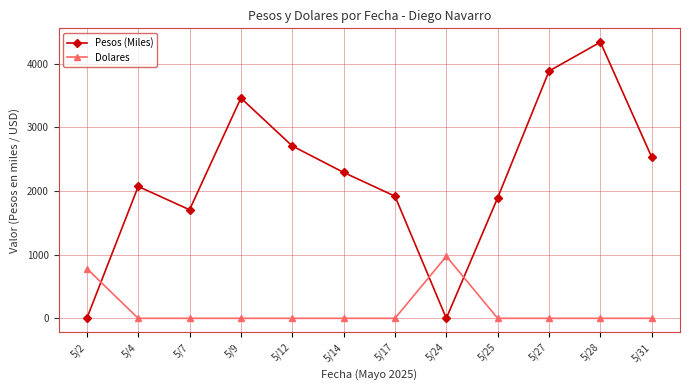

Where is the first local maximum for Pesos (Miles)?

5/4